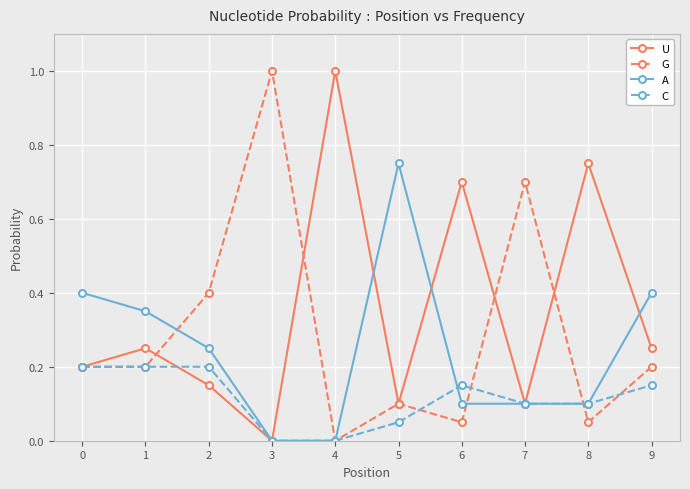

Is it true that C equals 0.3 at 6?

False